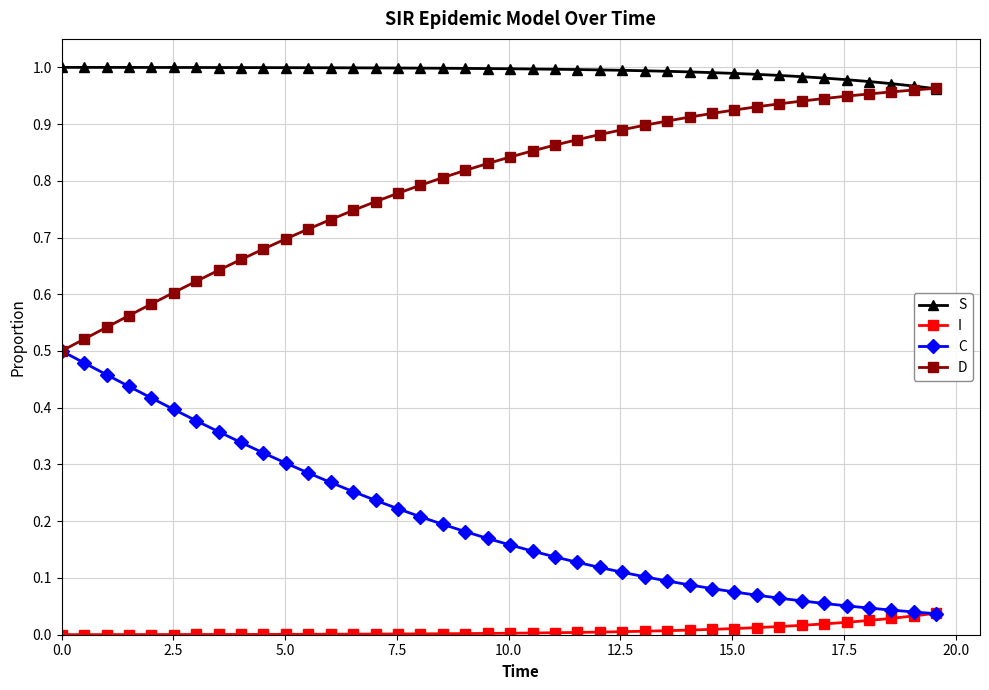

Which series has the largest total across all categories?

S